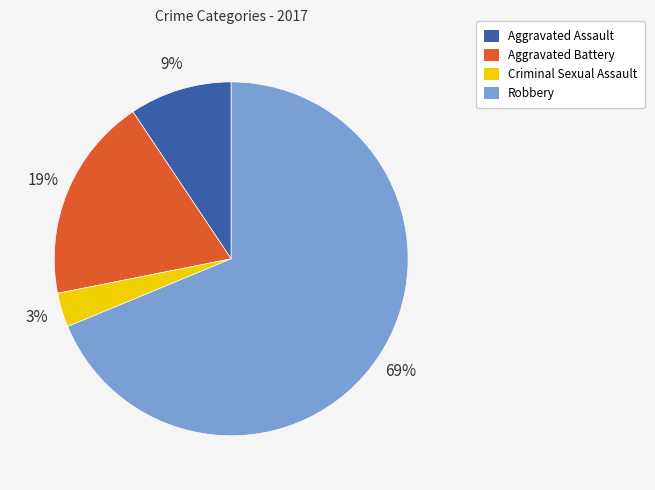

Which has a higher value, Robbery or Aggravated Assault?

Robbery